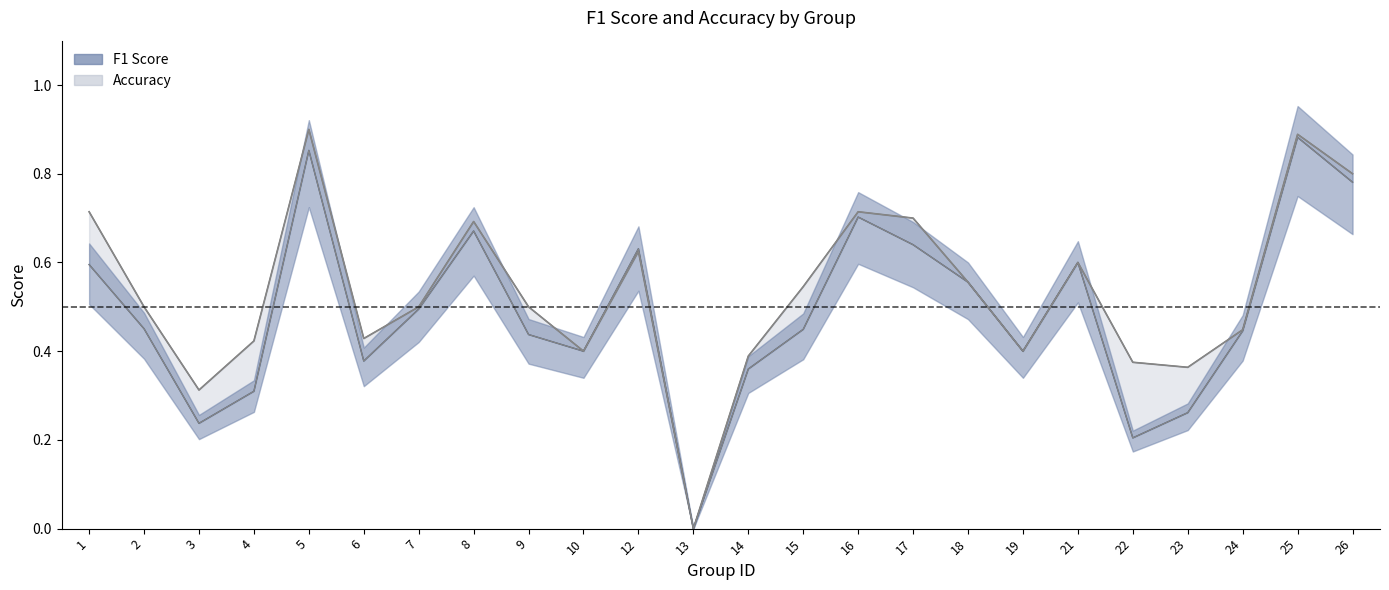

At which label is the value closest to 0?

13